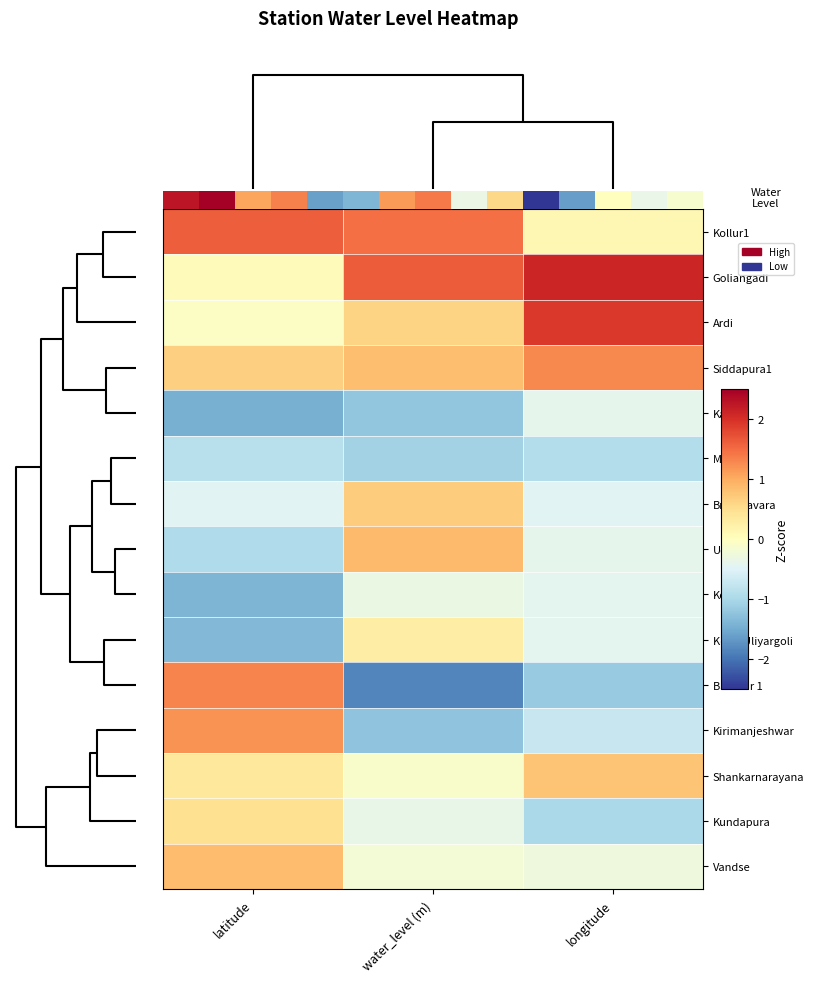

What is the difference between the maximum and minimum values in the Koup Uliyargoli series?

1.6